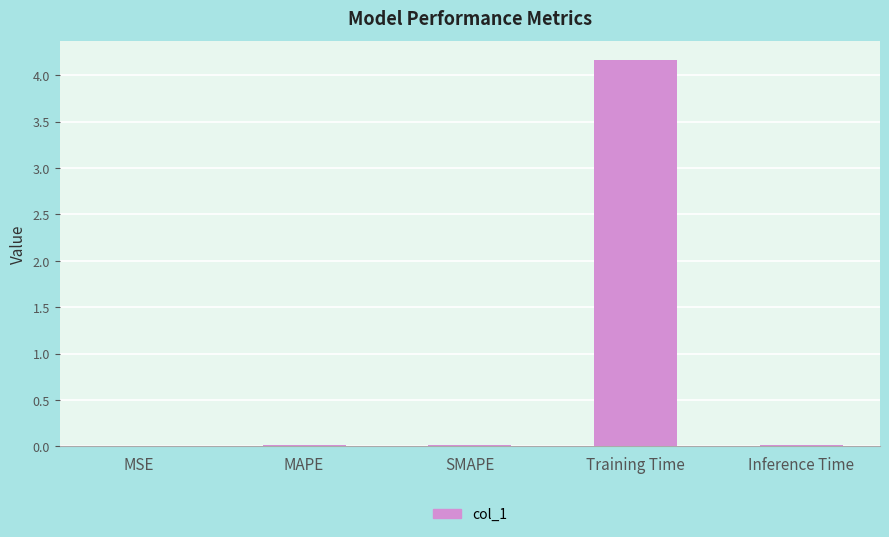

What is the maximum value shown in the chart?

4.2